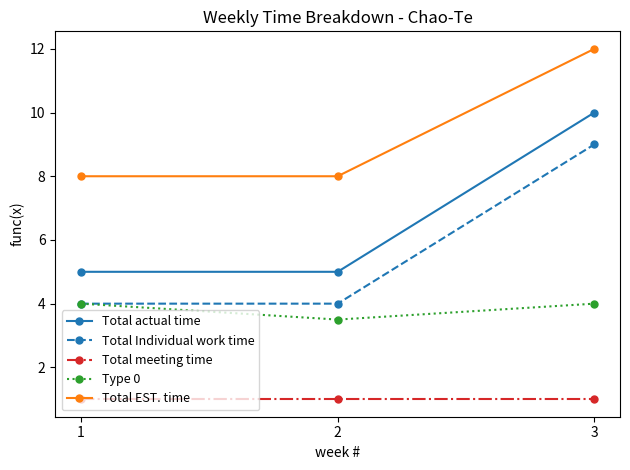

Does the chart display data point markers on the line(s)?

Yes